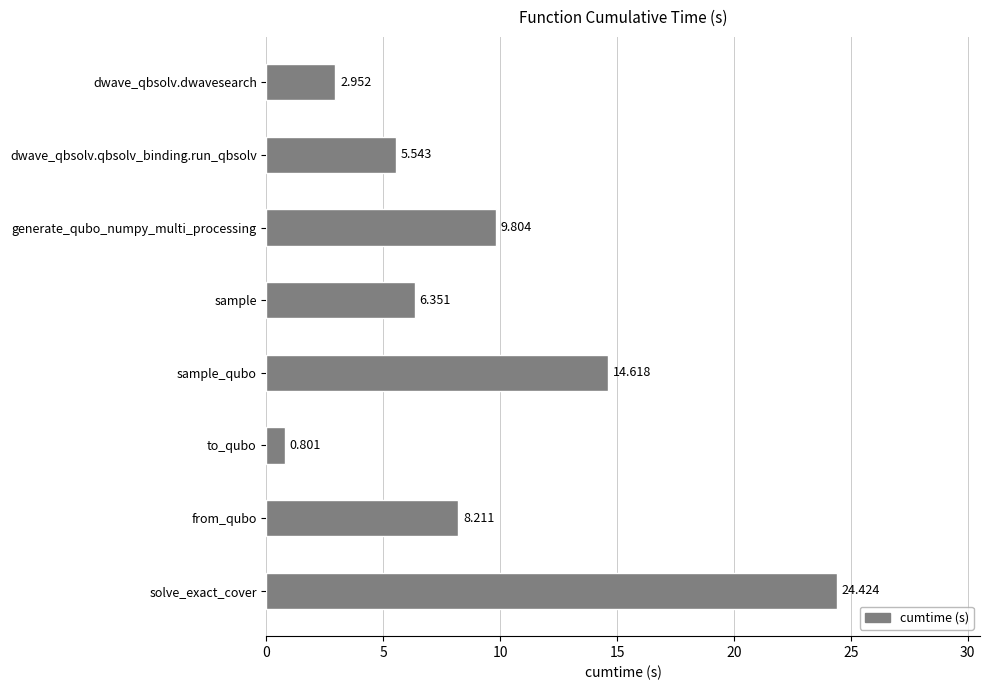

What is the difference between the maximum and minimum values?

23.6